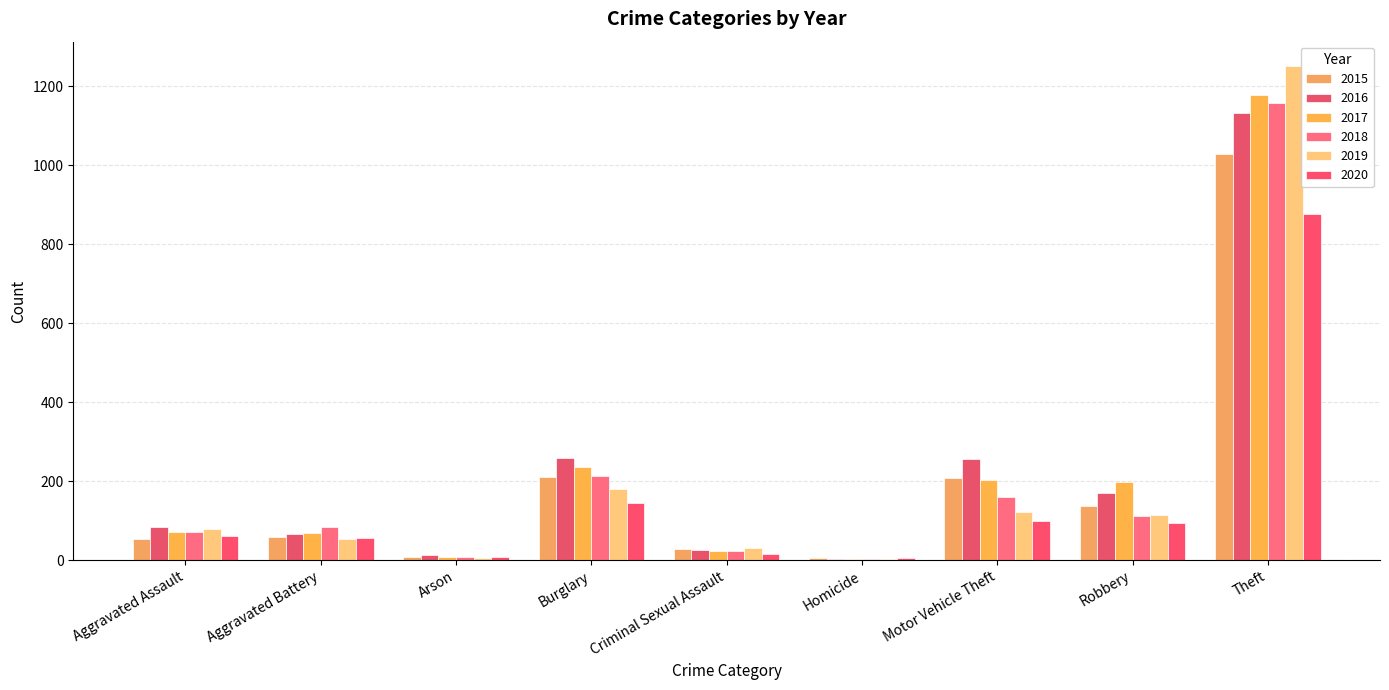

How many groups of bars are there?

9